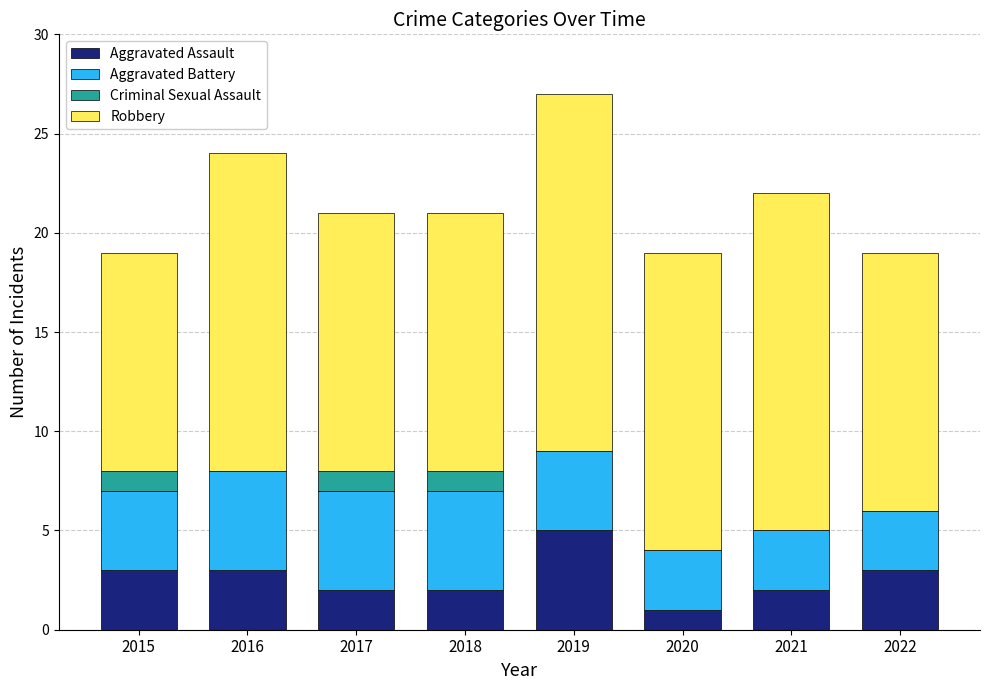

What is the total value across all series at 2015?

19